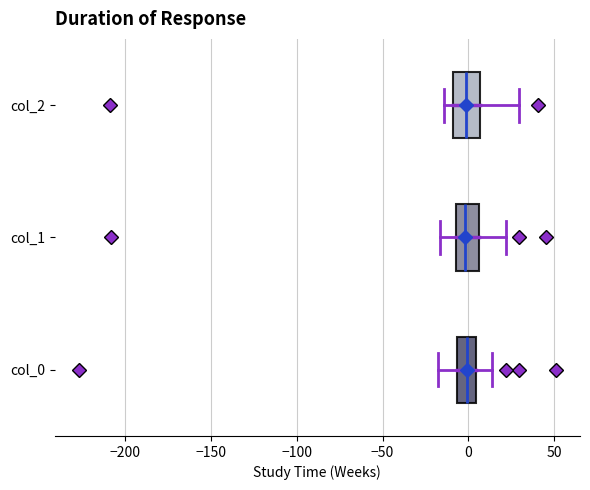

Reading bottom to top, transcribe this box plot: for each box, give where its median line is, the range the box spans, and where its two whiskers end, as read against the x-axis. The values are not printed on the chart, so give them approximately, as read against the axis.

col_0: median 0, box -5 to 5, whiskers -20 to 15
col_1: median 0, box -5 to 5, whiskers -15 to 20
col_2: median 0, box -10 to 5, whiskers -15 to 30